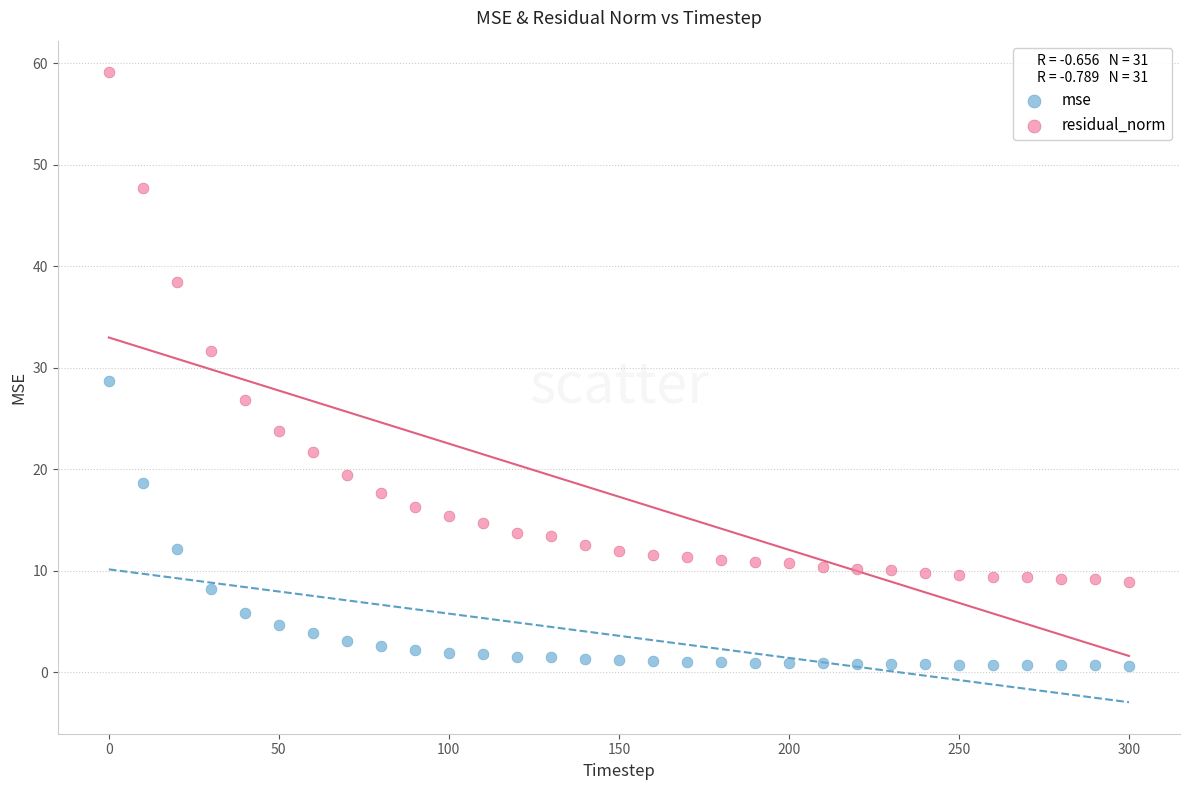

What are all the series names shown in the legend?

mse, residual_norm